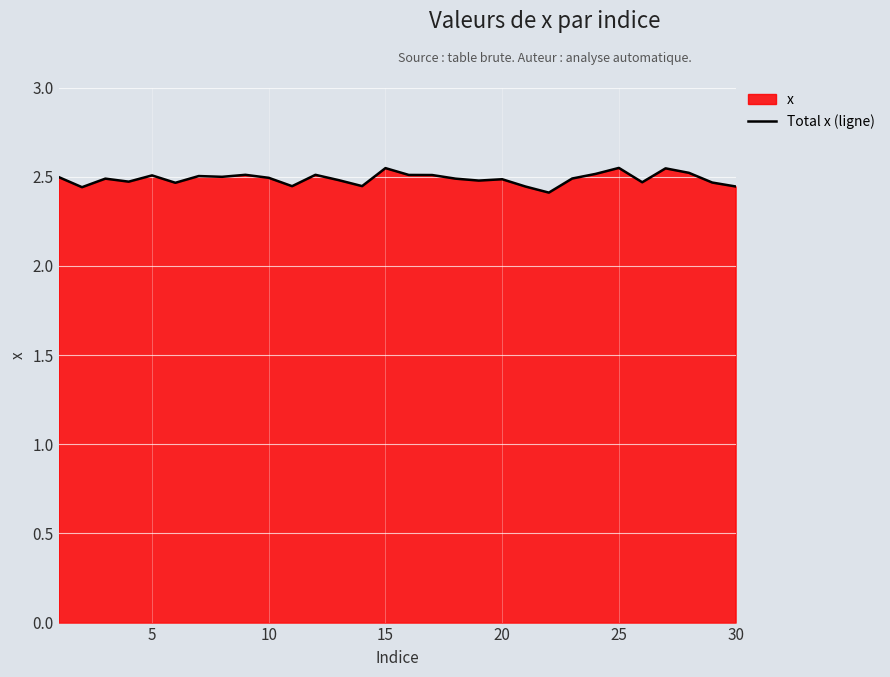

Reading left to right, extract all data points from this chart.

2.5	2.4	2.5	2.5	2.5	2.5	2.5	2.5	2.5	2.5	2.4	2.5	2.5	2.4	2.5	2.5	2.5	2.5	2.5	2.5	2.4	2.4	2.5	2.5	2.5	2.5	2.5	2.5	2.5	2.4